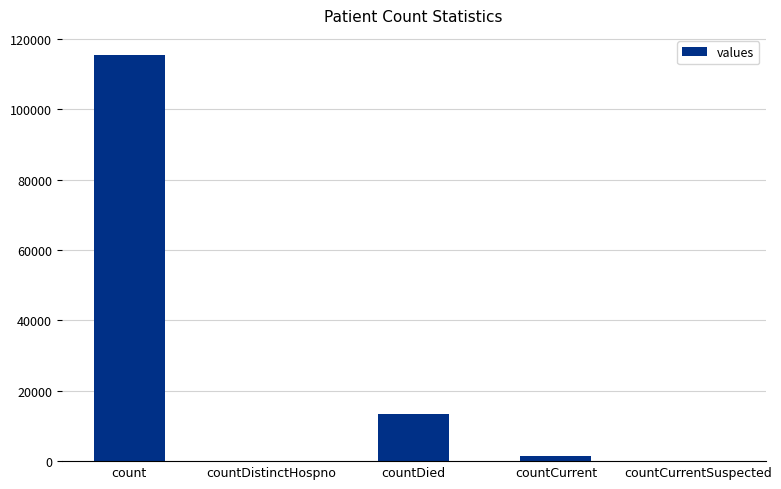

Which category has the highest value across all series?

count